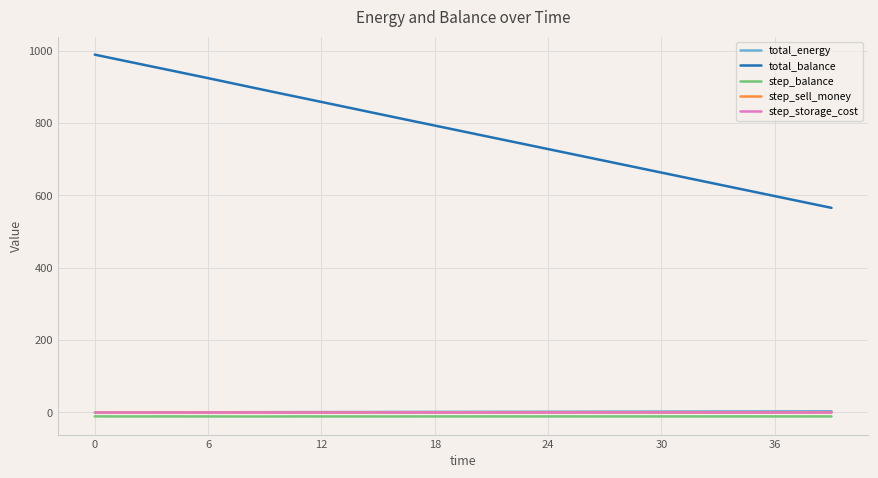

Reading left to right, transcribe all the data shown in this chart.

total_energy: 0.1	0.2	0.2	0.3	0.4	0.5	0.6	0.7	0.8	0.9	1.0	1.1	1.1	1.2	1.3	1.4	1.5	1.6	1.7	1.8	1.8	1.9	2.0	2.1	2.2	2.3	2.3	2.4	2.5	2.6	2.7	2.8	2.8	2.9	3.0	3.1	3.2	3.3	3.3	3.4
total_balance: 989.3	978.5	967.6	956.8	946.0	935.2	924.3	913.3	902.2	891.2	880.2	869.5	858.6	847.6	836.7	825.8	814.9	804.1	793.2	782.4	771.6	760.7	749.9	739.1	728.2	717.4	706.6	695.7	684.9	674.1	663.2	652.4	641.6	630.7	619.9	609.1	598.2	587.4	576.6	565.7
step_balance: -10.7	-10.8	-10.8	-10.8	-10.8	-10.8	-10.8	-11.0	-11.0	-11.0	-11.0	-10.8	-10.9	-10.9	-10.9	-10.9	-10.9	-10.8	-10.8	-10.8	-10.8	-10.8	-10.8	-10.8	-10.8	-10.8	-10.8	-10.8	-10.8	-10.8	-10.8	-10.8	-10.8	-10.8	-10.8	-10.8	-10.8	-10.8	-10.8	-10.8
step_sell_money: 0.0	0.0	0.0	0.0	0.0	0.0	0.0	0.0	0.0	0.0	0.0	0.0	0.0	0.0	0.0	0.0	0.0	0.0	0.0	0.0	0.0	0.0	0.0	0.0	0.0	0.0	0.0	0.0	0.0	0.0	0.0	0.0	0.0	0.0	0.0	0.0	0.0	0.0	0.0	0.0
step_storage_cost: 0.0	0.0	0.0	0.0	0.0	0.0	0.0	0.0	0.0	0.0	0.0	0.0	0.0	0.0	0.0	0.0	0.0	0.0	0.0	0.0	0.0	0.0	0.0	0.0	0.0	0.0	0.0	0.0	0.0	0.0	0.0	0.0	0.0	0.0	0.0	0.0	0.0	0.0	0.0	0.0